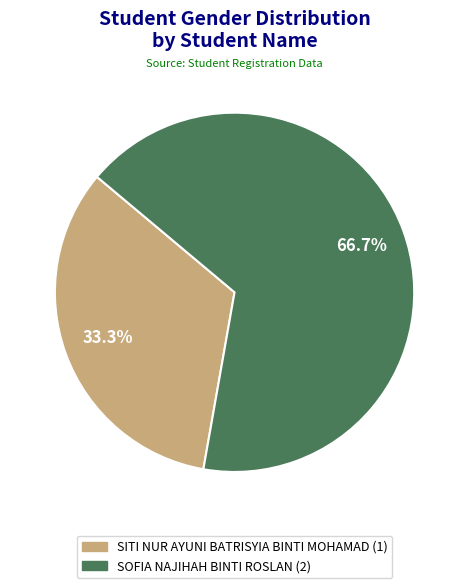

How many segments does this pie chart have?

2